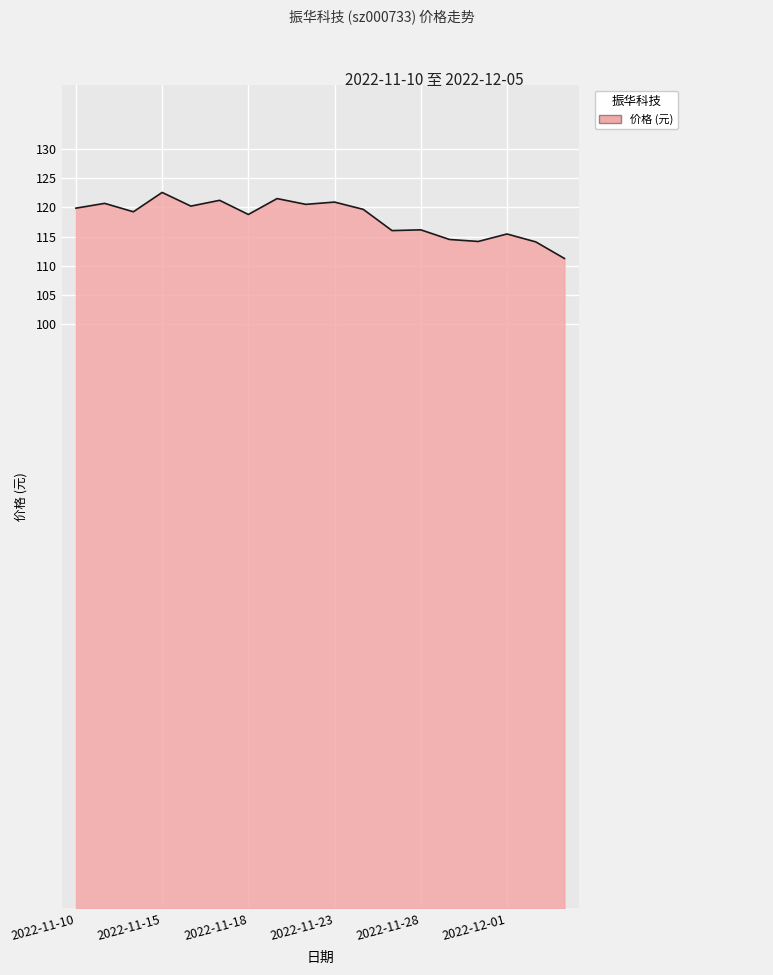

What is the difference between the maximum and minimum values?

11.3